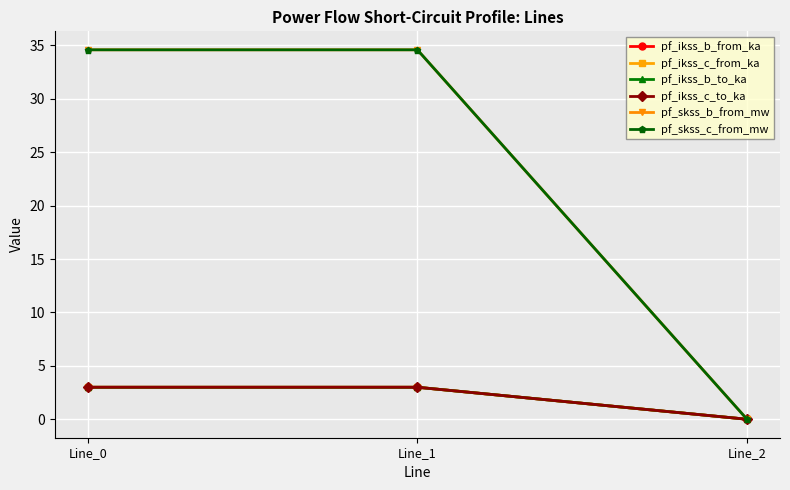

Which category has the highest value in the pf_ikss_c_from_ka series?

Line_1